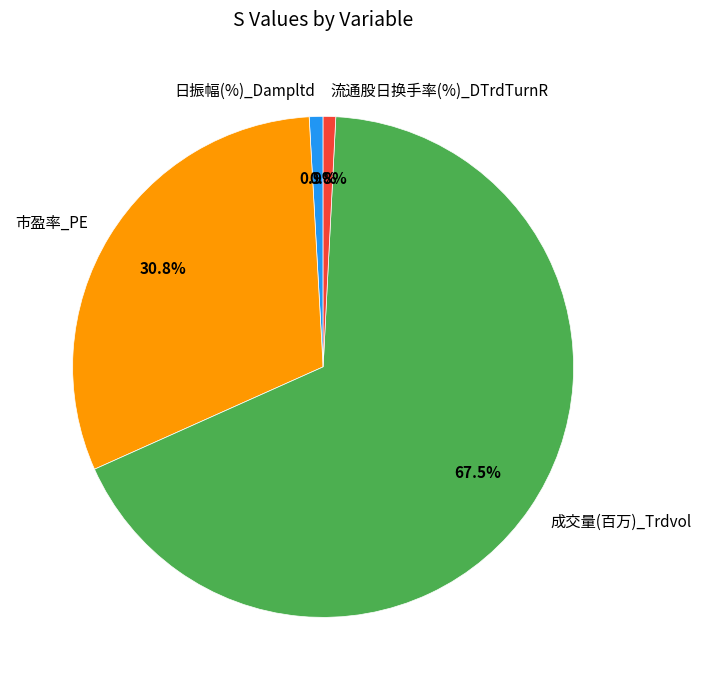

To the nearest percent, what is the difference between the 流通股日换手率(%)_DTrdTurnR and 市盈率_PE slice percentages?

30%